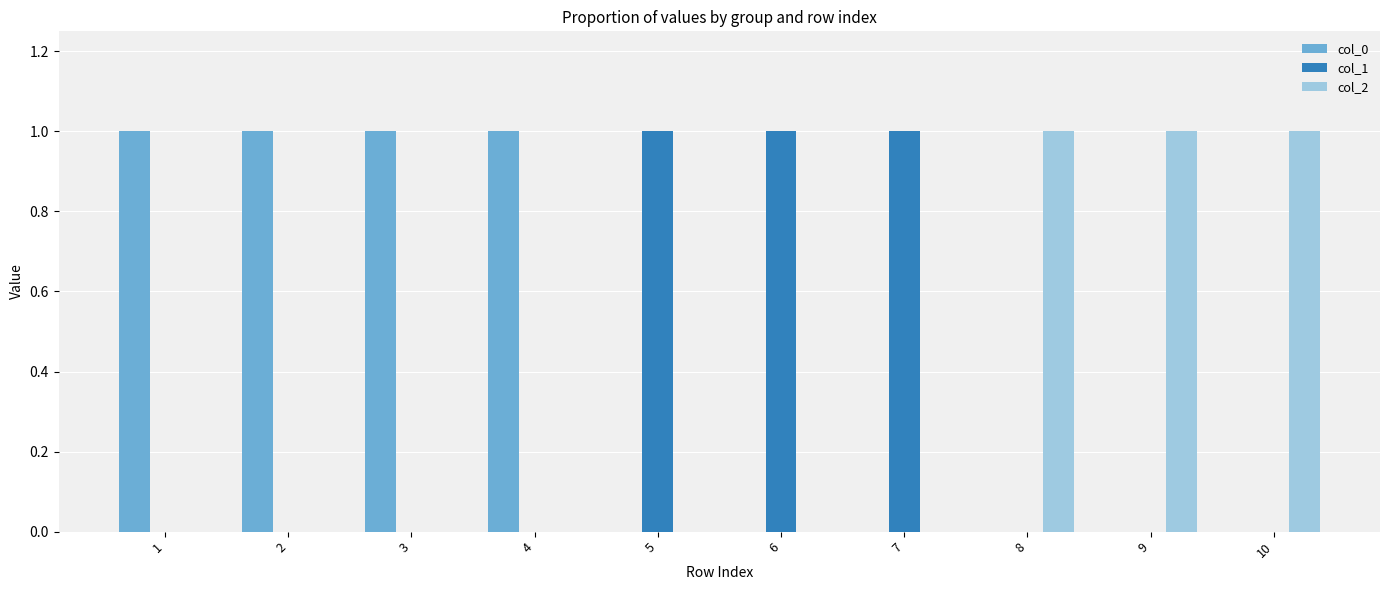

Count the col_2 values in the range 0 to 1.

10